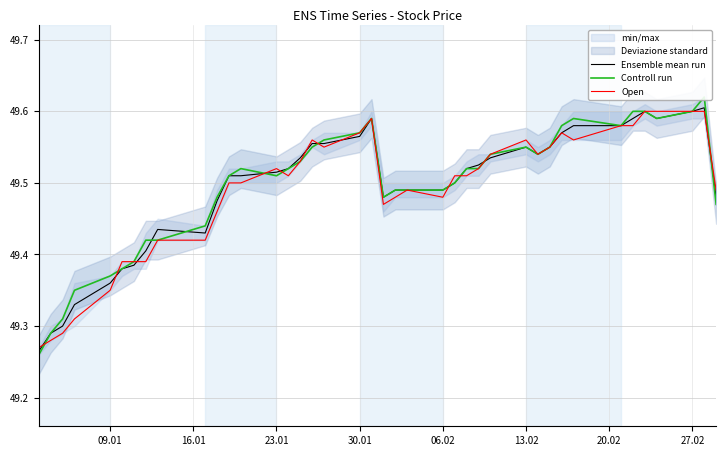

What is the maximum value for Open?

49.6